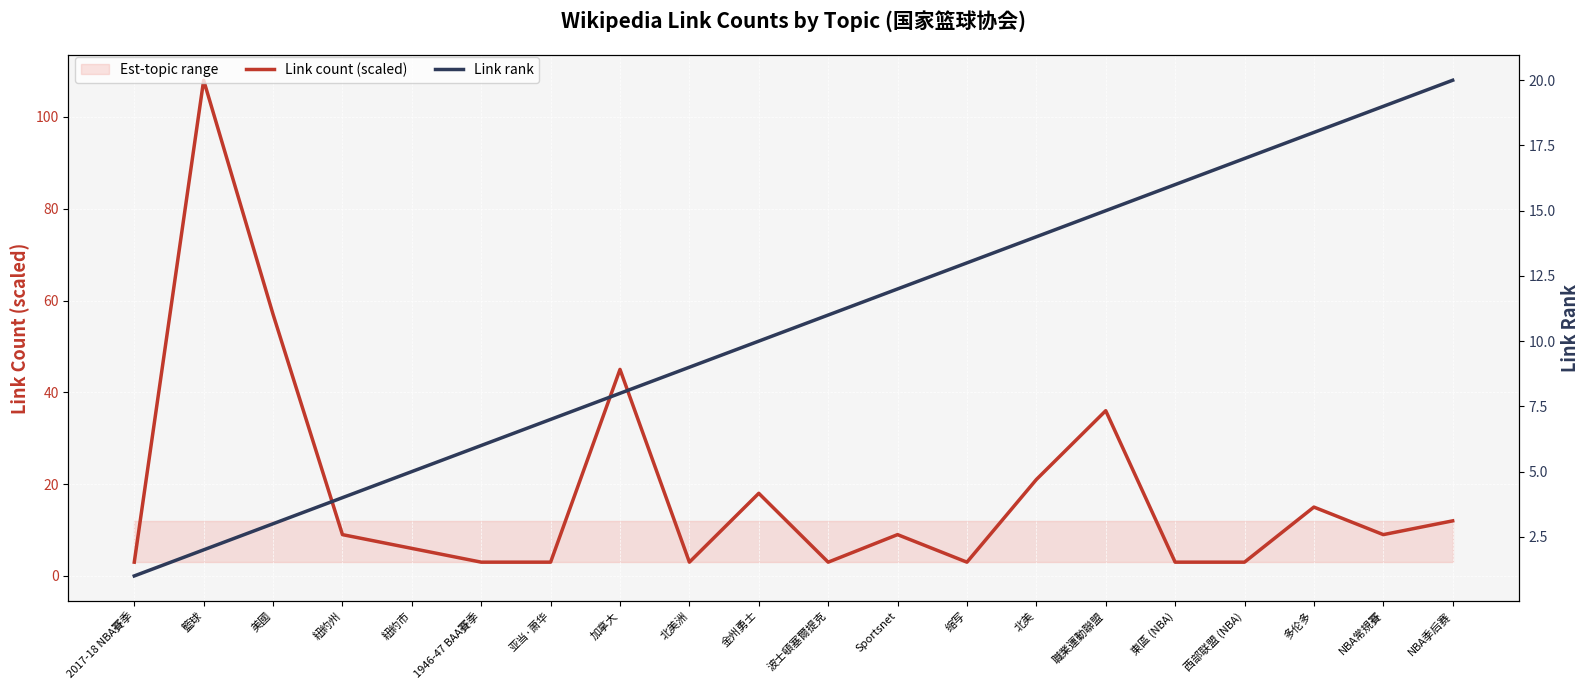

List the series in order of their peak value, lowest first.

Link rank, Link count (scaled)